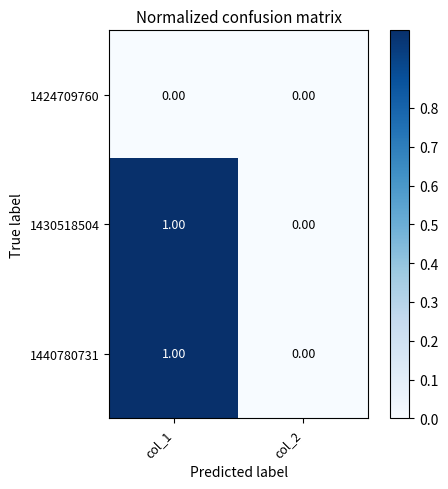

At which category is the sum across all series the highest?

col_1